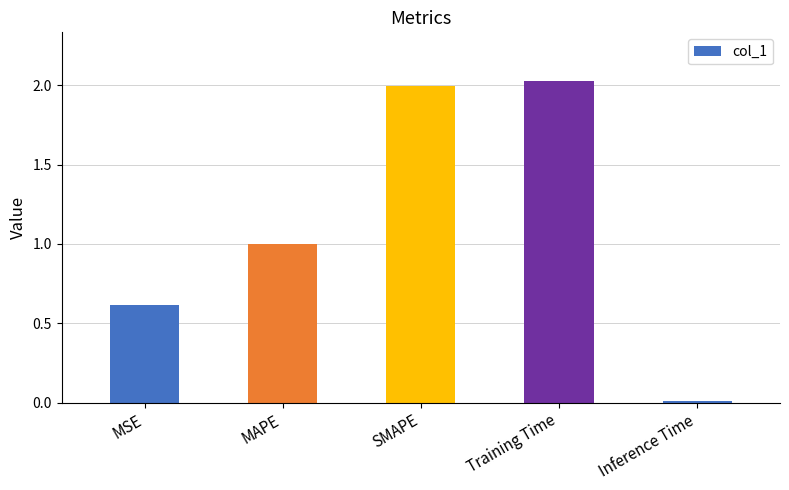

Which has a higher value, Training Time or MAPE?

Training Time